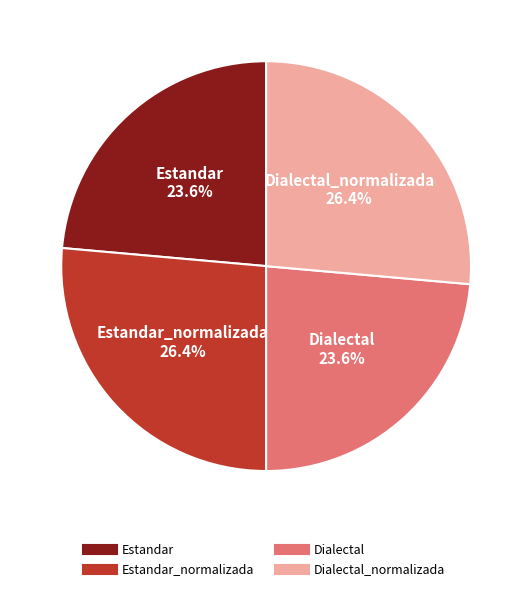

Is there any slice that represents more than half of the pie?

No